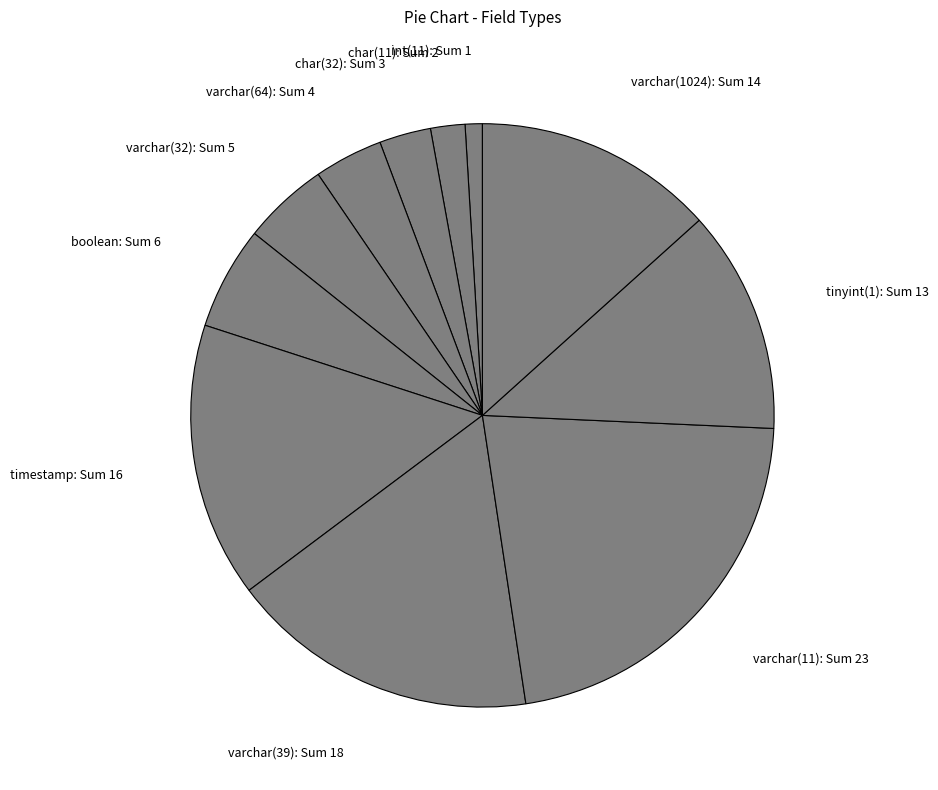

Count the number of slices in the pie.

11